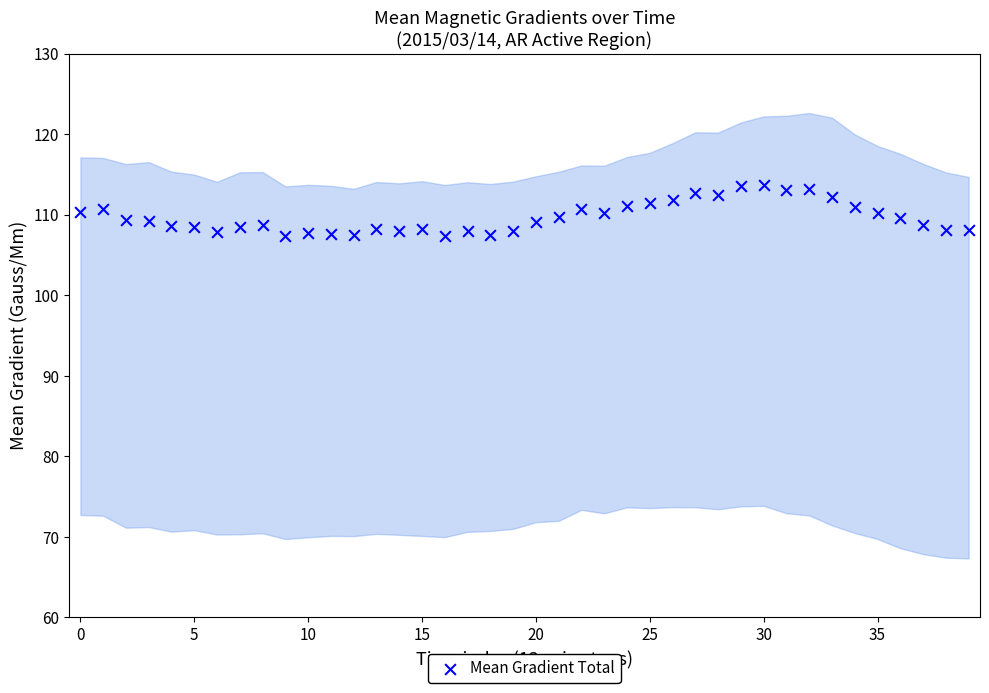

What is the range of Y values (max minus min)?

6.4